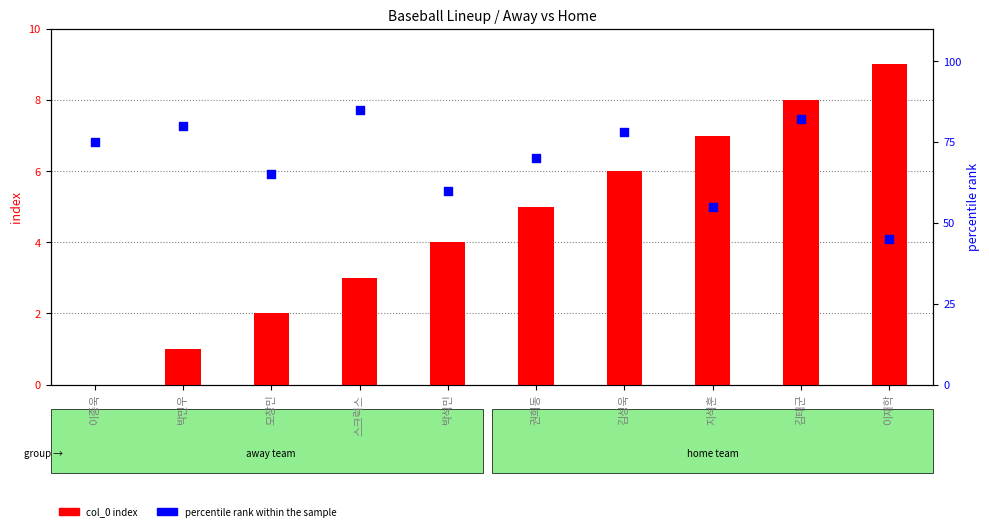

Which series contains the lowest Y value?

col_0 index